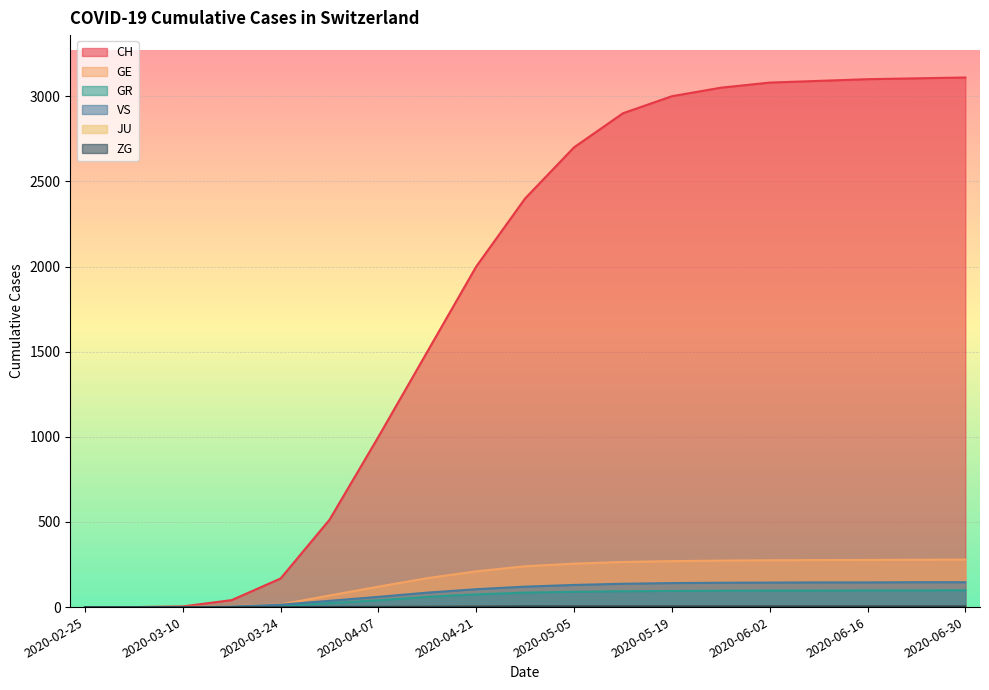

What is the difference between the second highest and second lowest values in the JU series?

5